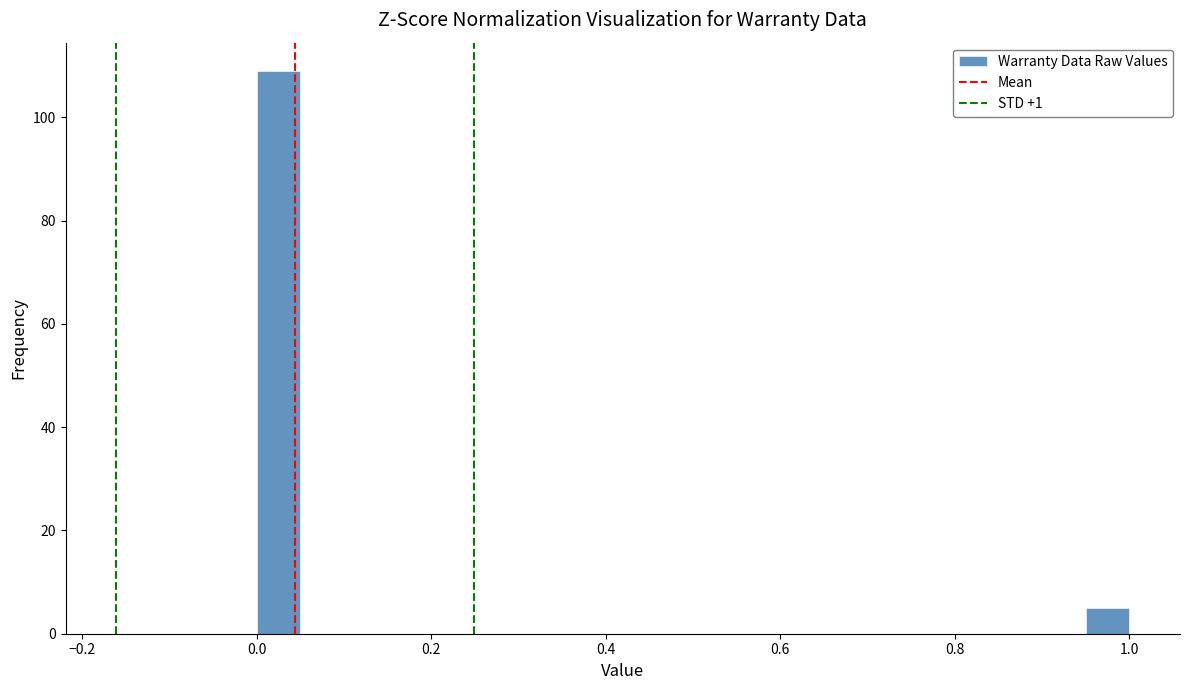

Around what value on the x-axis is the tallest bar? Give the approximate position of its centre, as read against the axis.

0.02